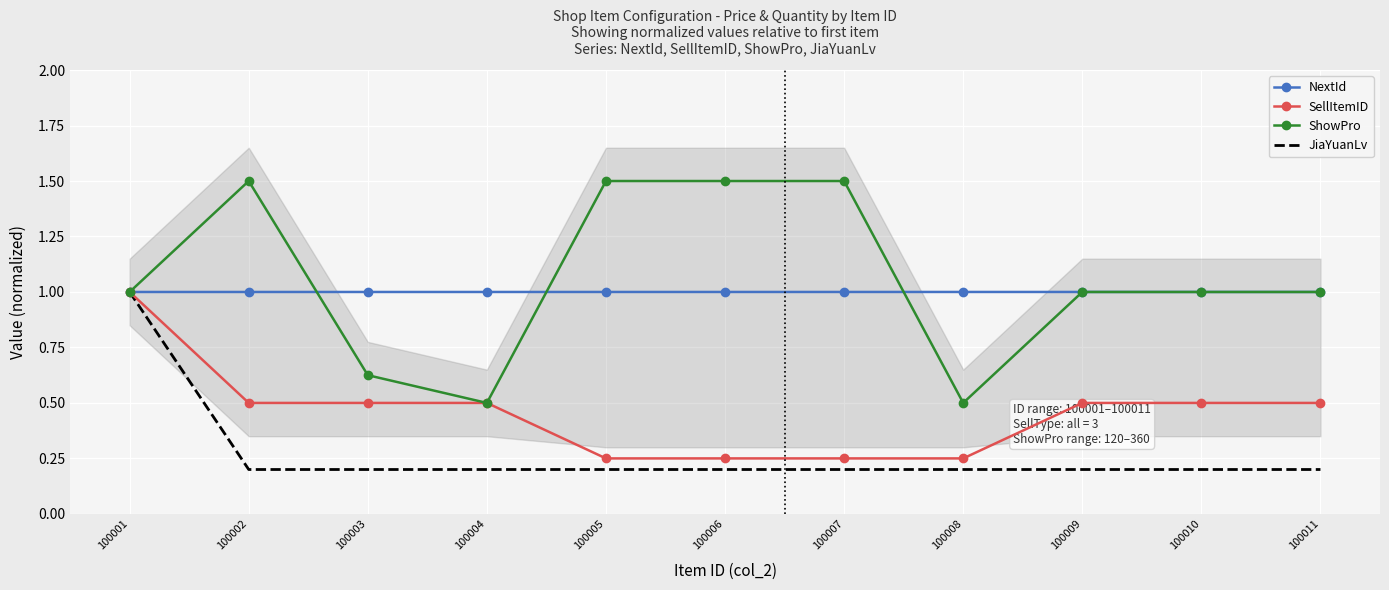

Reading left to right, what are all the values shown in this chart?

NextId: 100001=1.0	100002=1.0	100003=1.0	100004=1.0	100005=1.0	100006=1.0	100007=1.0	100008=1.0	100009=1.0	100010=1.0	100011=1.0
SellItemID: 100001=1.0	100002=0.5	100003=0.5	100004=0.5	100005=0.2	100006=0.2	100007=0.2	100008=0.2	100009=0.5	100010=0.5	100011=0.5
ShowPro: 100001=1.0	100002=1.5	100003=0.6	100004=0.5	100005=1.5	100006=1.5	100007=1.5	100008=0.5	100009=1.0	100010=1.0	100011=1.0
JiaYuanLv: 100001=1.0	100002=0.2	100003=0.2	100004=0.2	100005=0.2	100006=0.2	100007=0.2	100008=0.2	100009=0.2	100010=0.2	100011=0.2